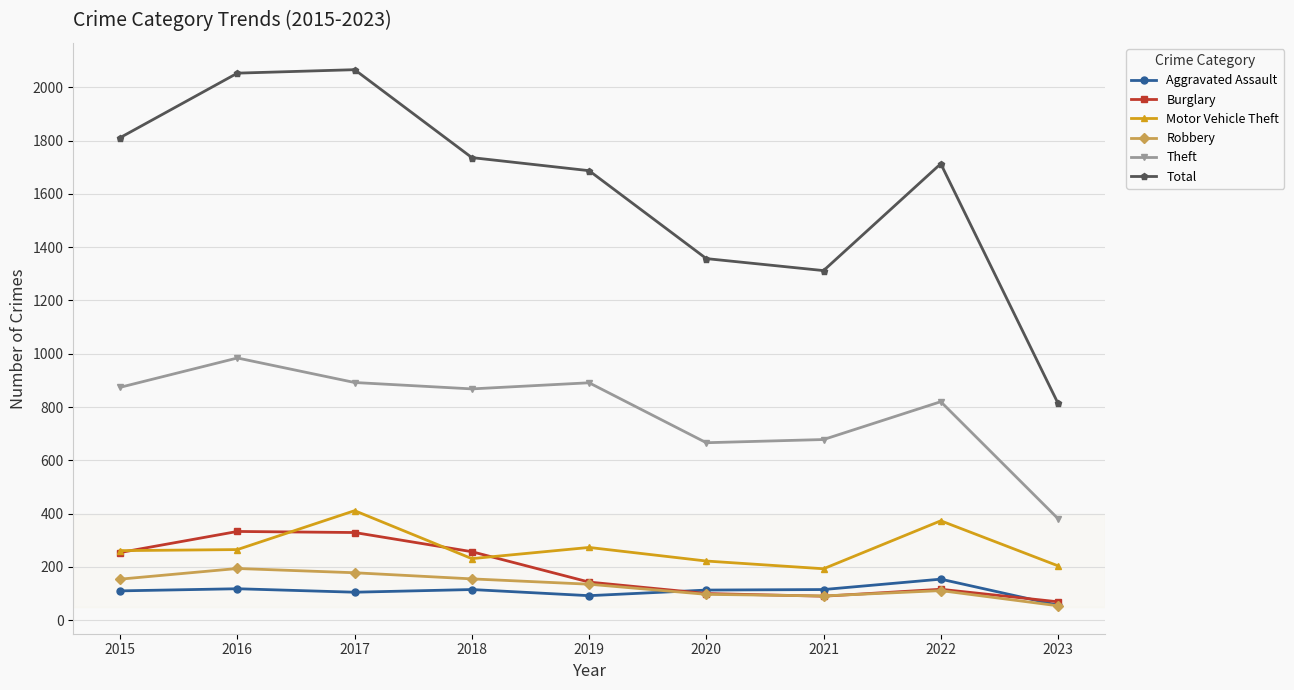

Where is the first local maximum for Theft?

2016